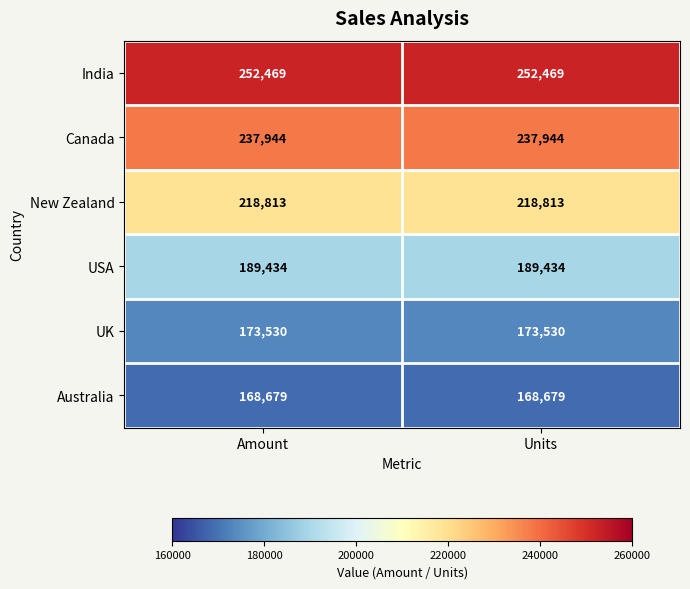

True or false: UK has a value of 173530 at Amount.

True